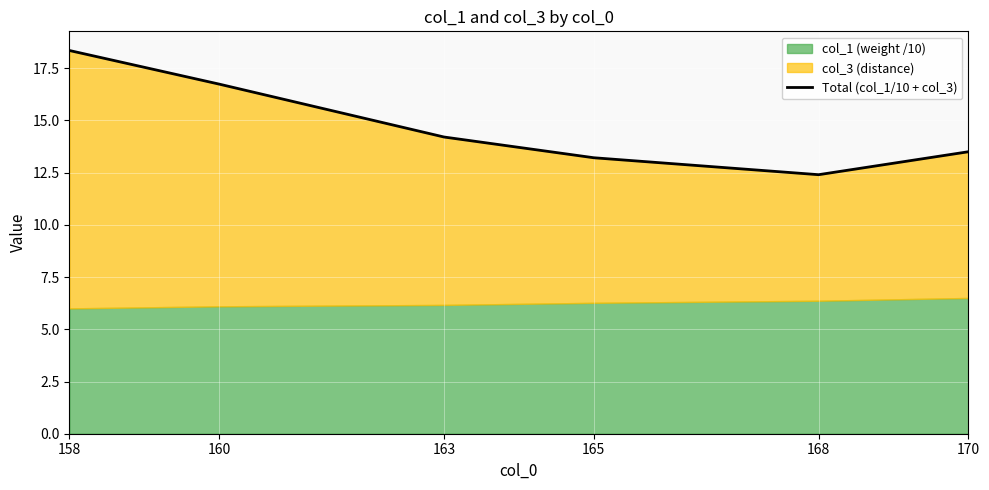

At which category does the chart reach its peak across all series?

158